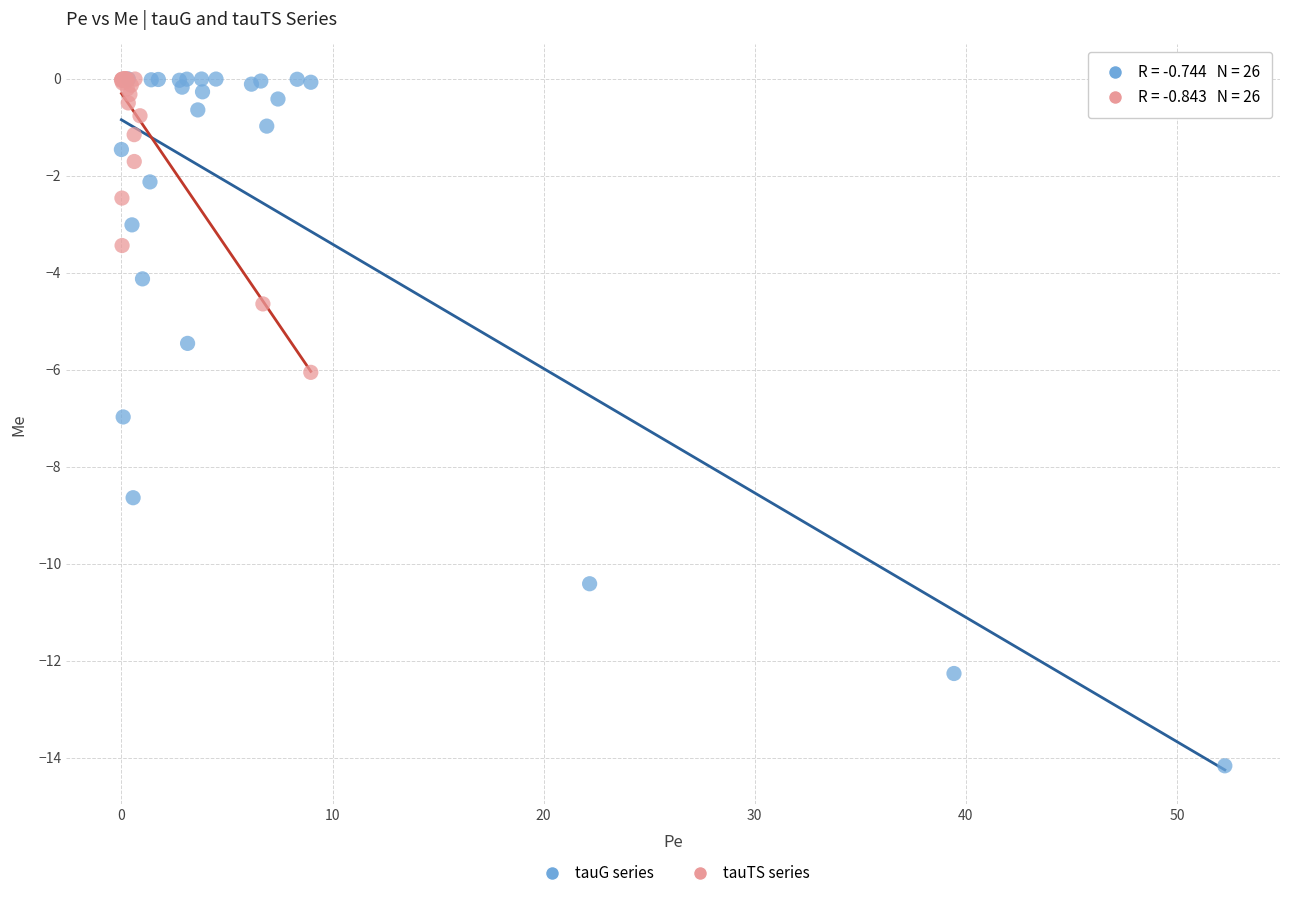

Which series has the largest Y range (max minus min)?

tauG series